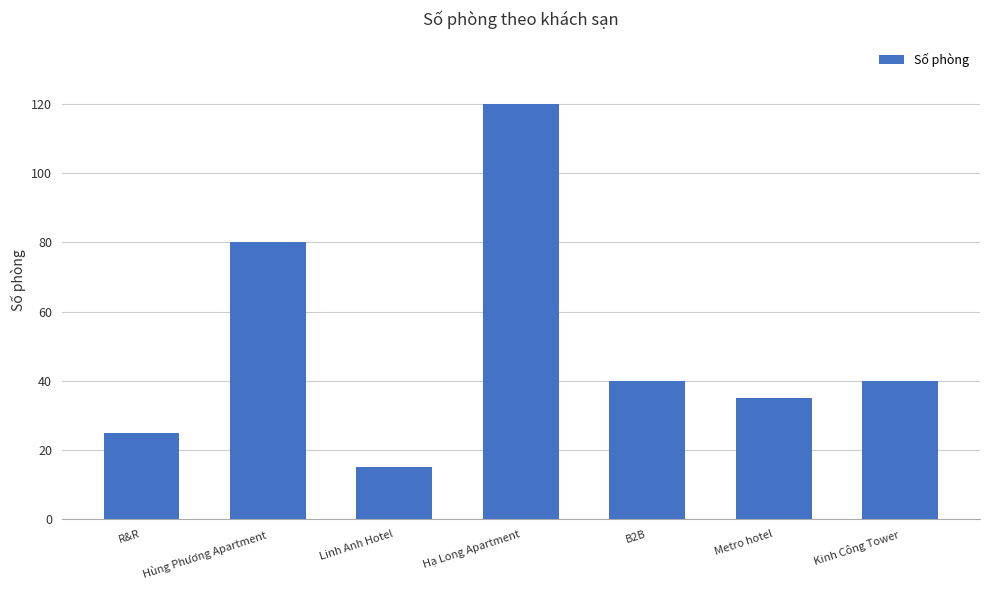

Are the bars grouped side by side (vs. stacked)?

No